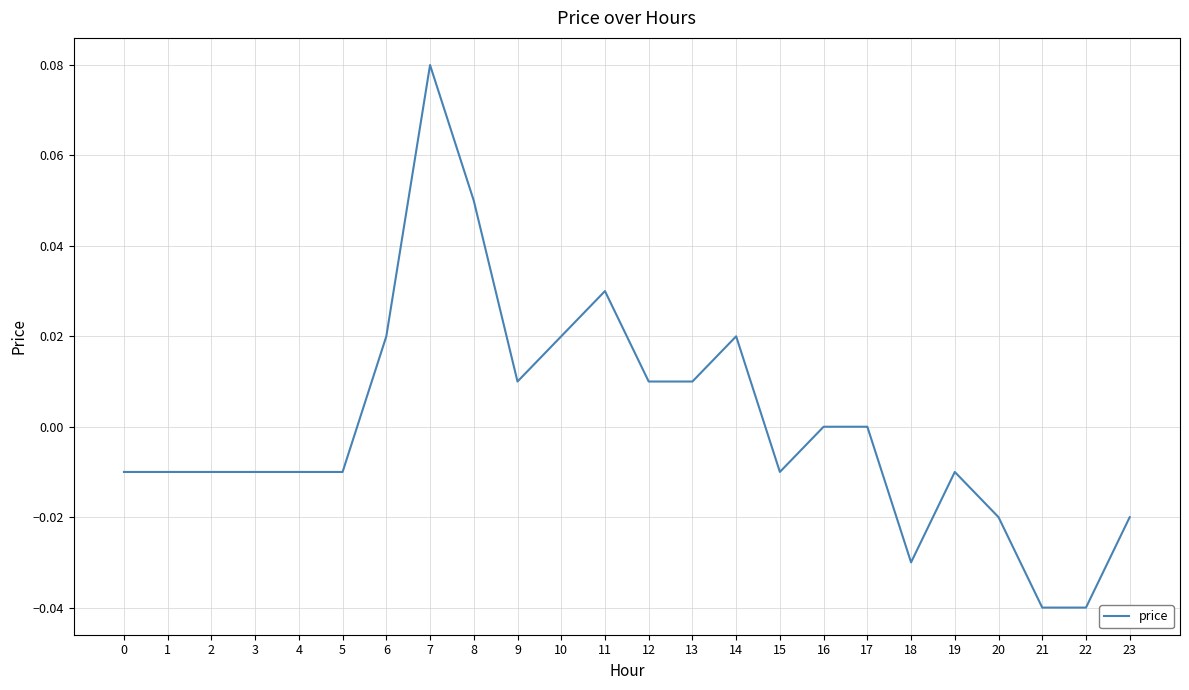

True or false: there are more than 1 points higher than both neighbors.

True